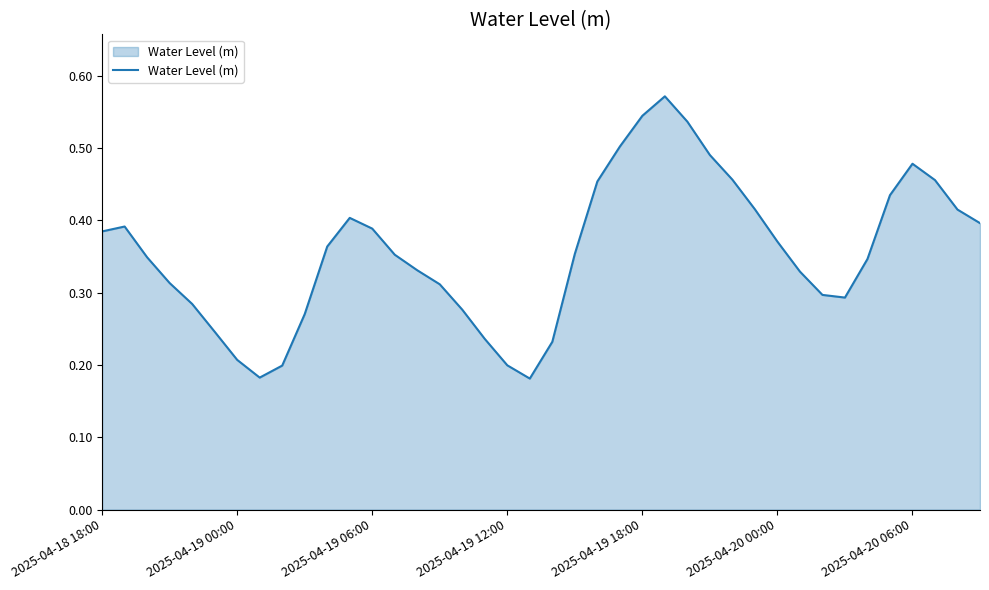

Reading left to right, transcribe all the data shown in this chart.

0.4	0.4	0.3	0.3	0.3	0.2	0.2	0.2	0.2	0.3	0.4	0.4	0.4	0.4	0.3	0.3	0.3	0.2	0.2	0.2	0.2	0.4	0.5	0.5	0.5	0.6	0.5	0.5	0.5	0.4	0.4	0.3	0.3	0.3	0.3	0.4	0.5	0.5	0.4	0.4